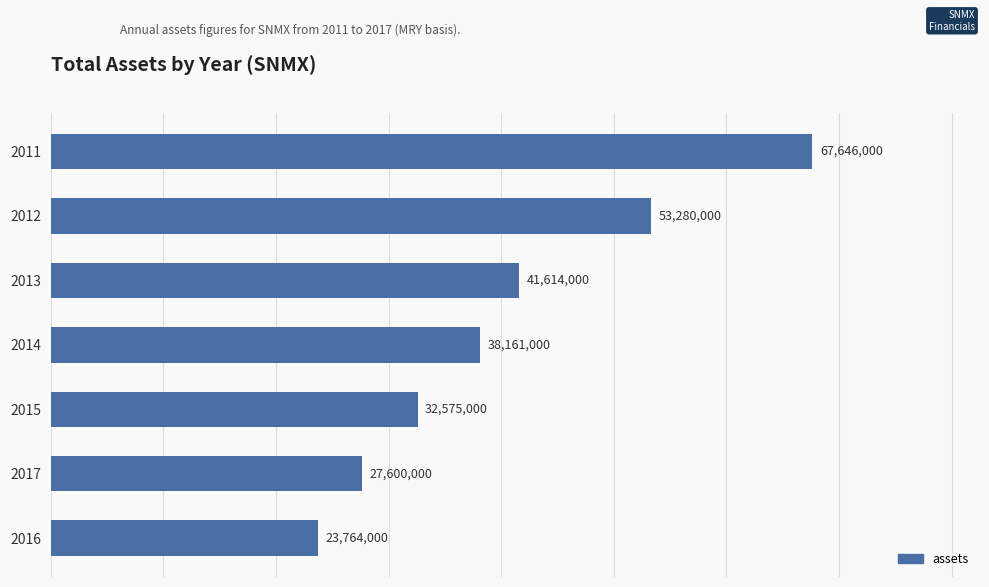

How many categories are shown in the chart?

7